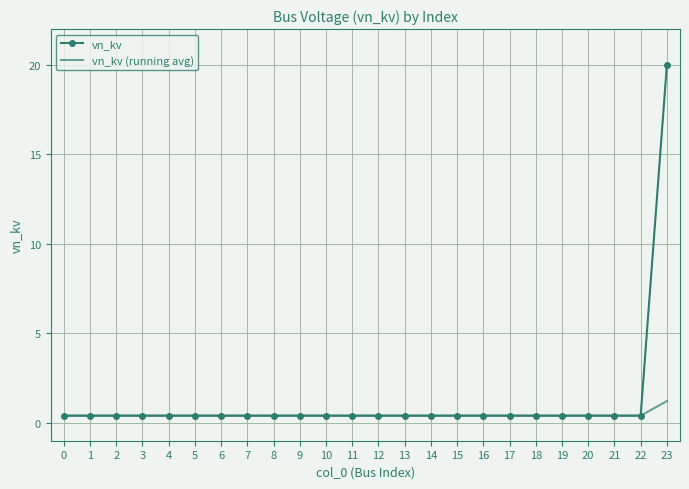

Which series has the largest range (max minus min)?

vn_kv